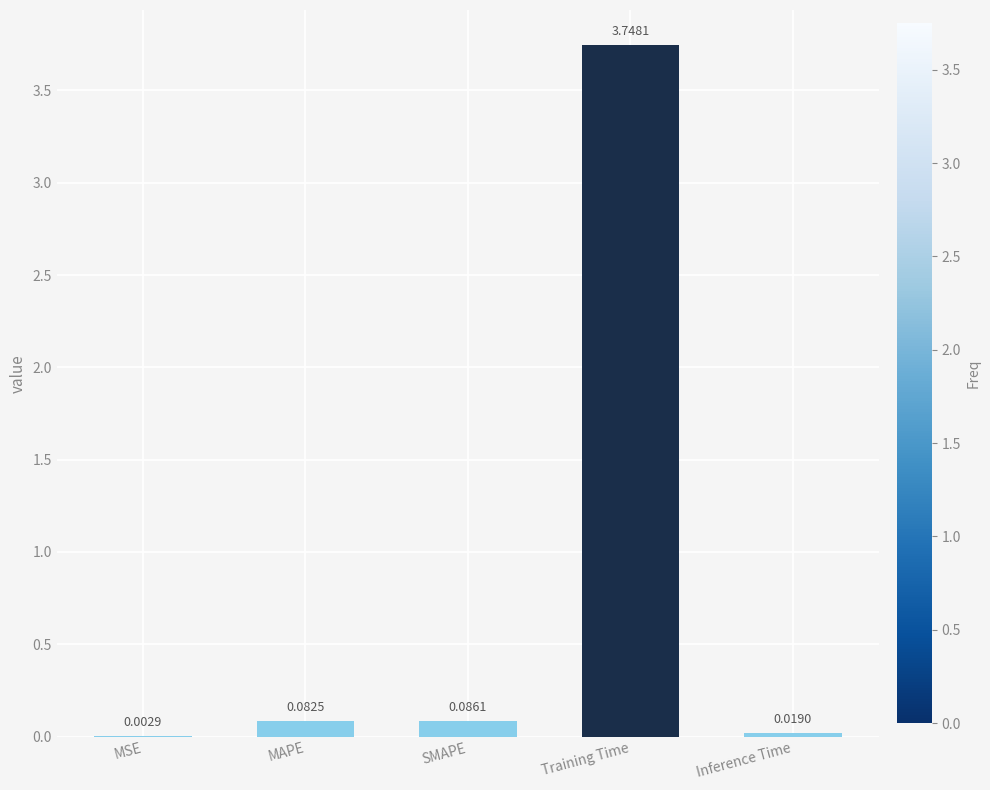

What is the sum of all values?

3.9